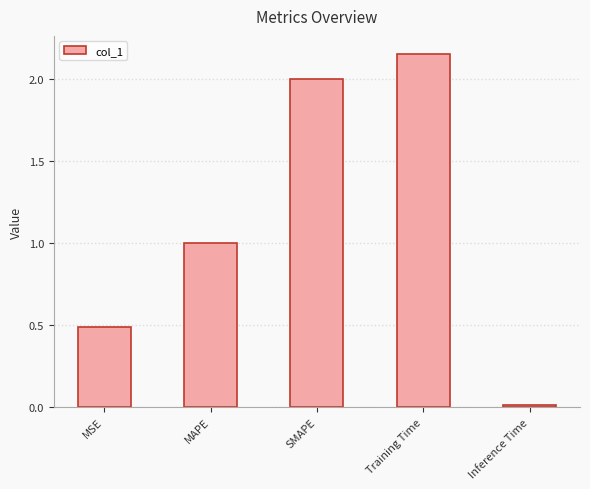

What is the approximate value at MAPE?

1.0